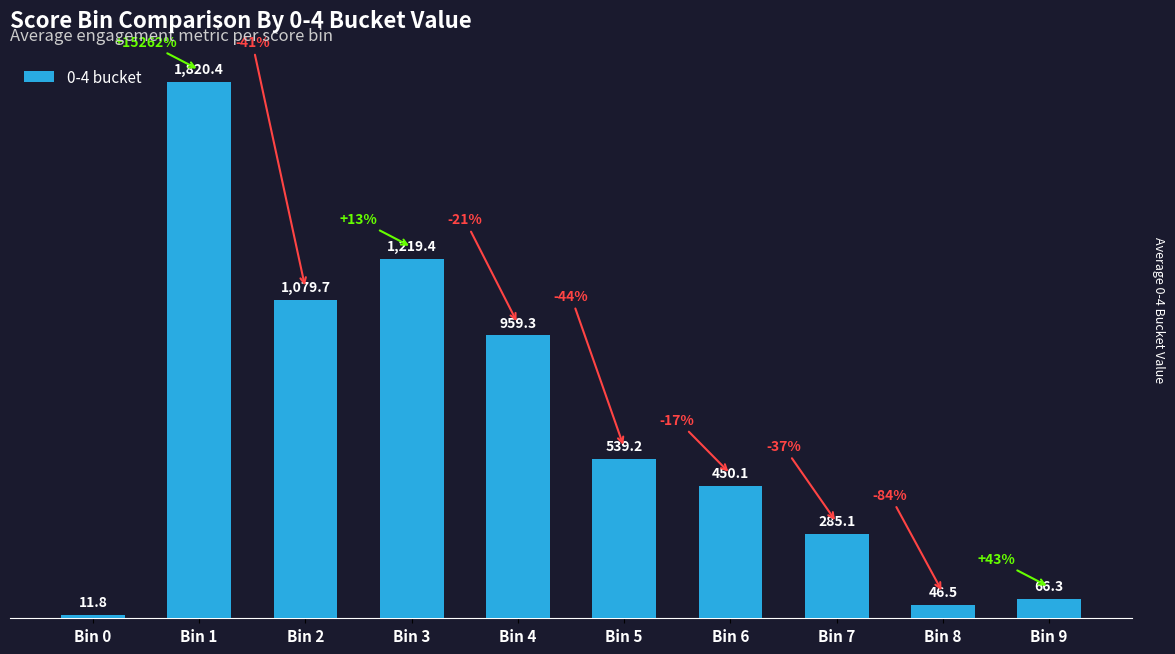

What is the sum of all values?

6478.0